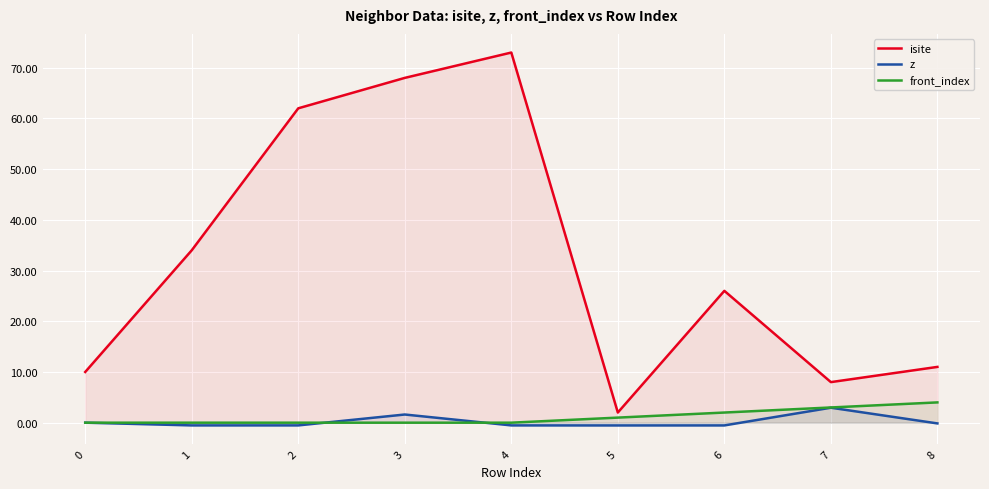

What is the maximum value for z?

3.0